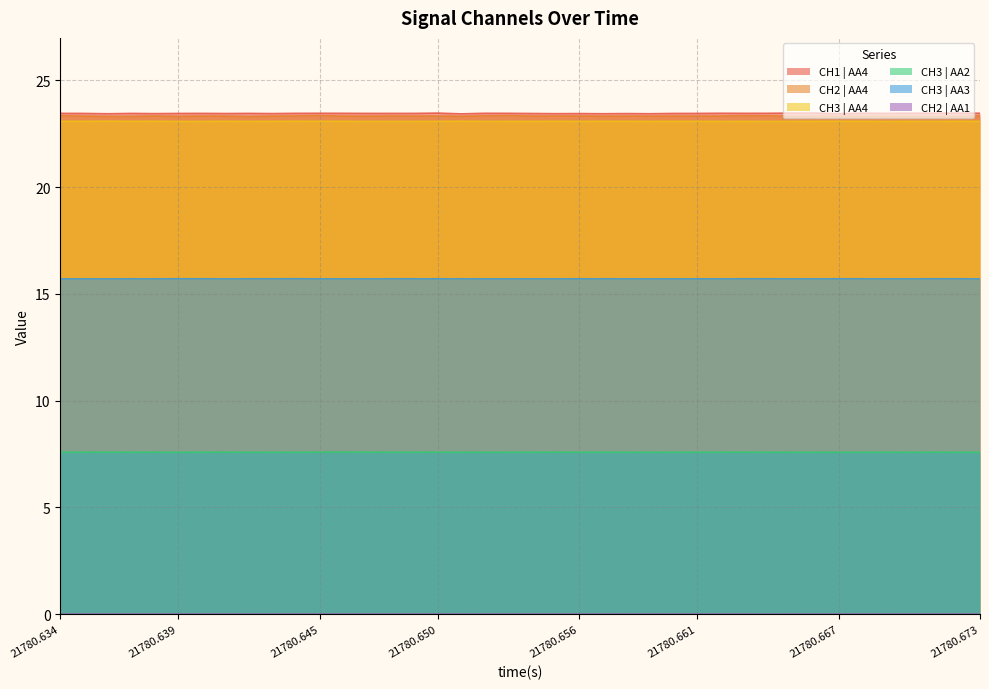

True or false: CH3 | AA3 has more than 2 interior local peaks.

True